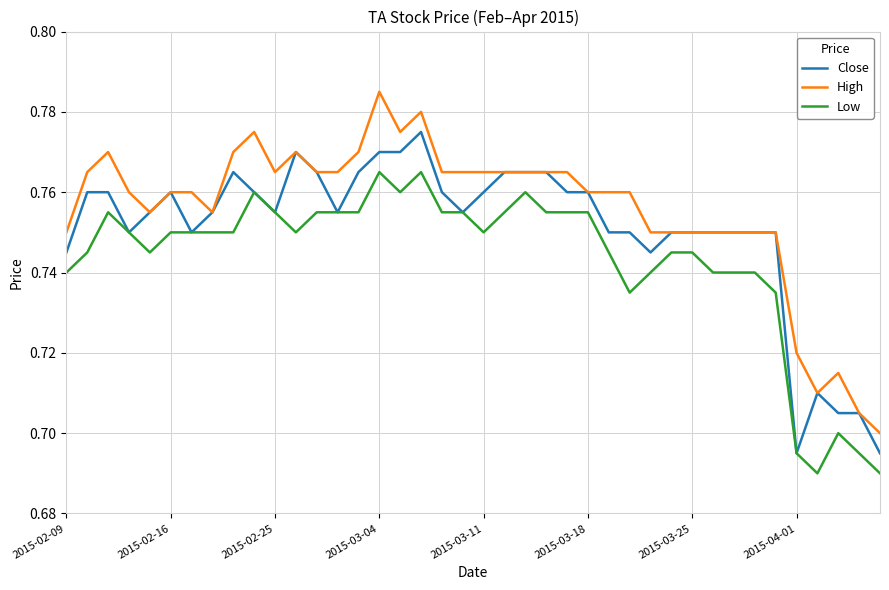

List the series in order of their peak value, lowest first.

Low, Close, High